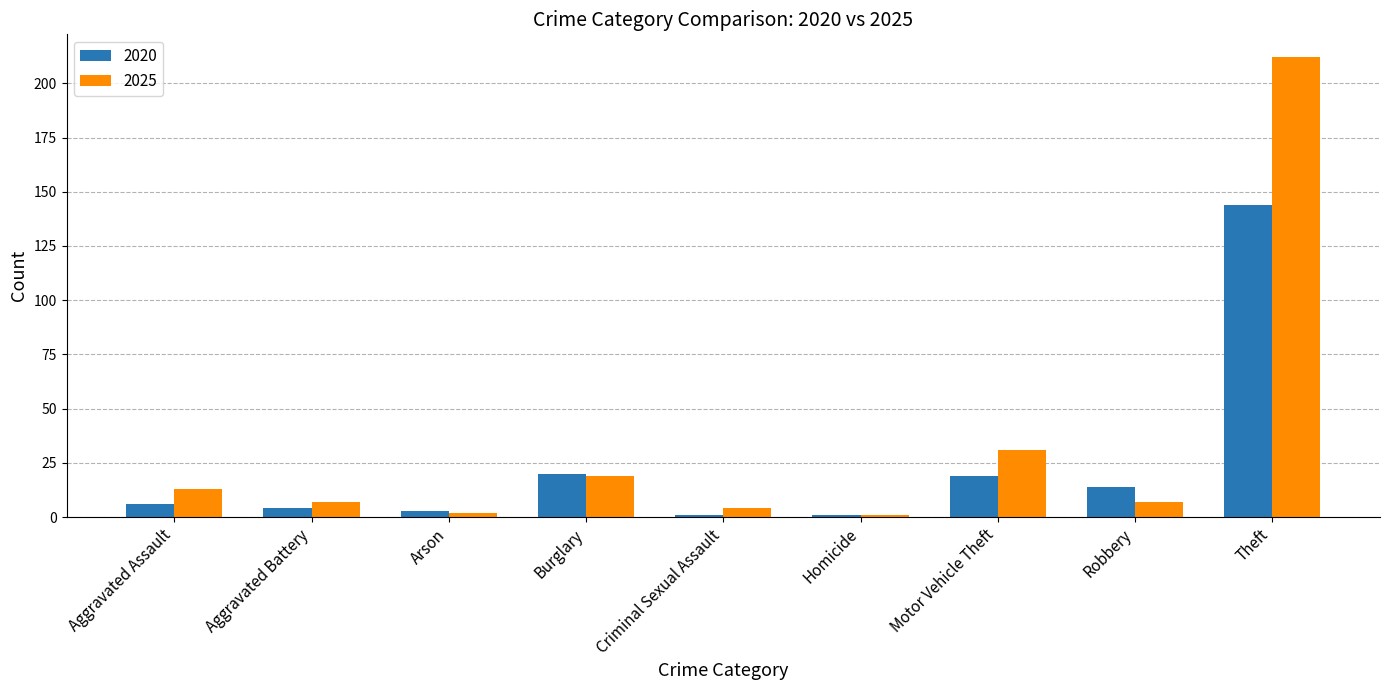

What is the difference between the highest and lowest values at Robbery?

7